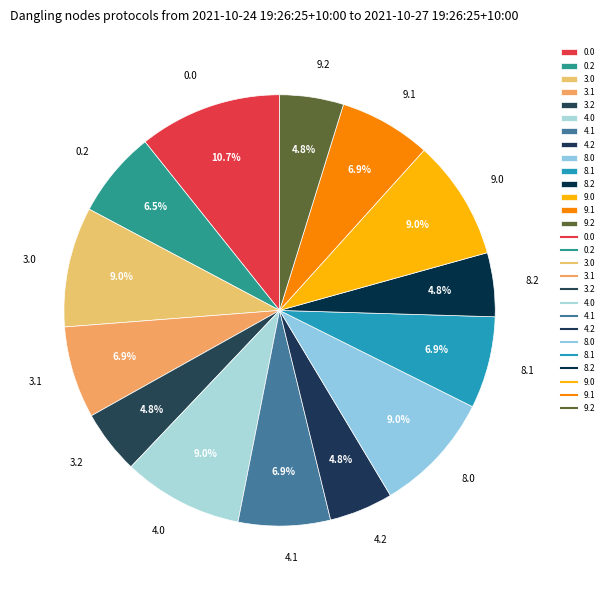

Does 8.1 account for over 50% of the chart?

No